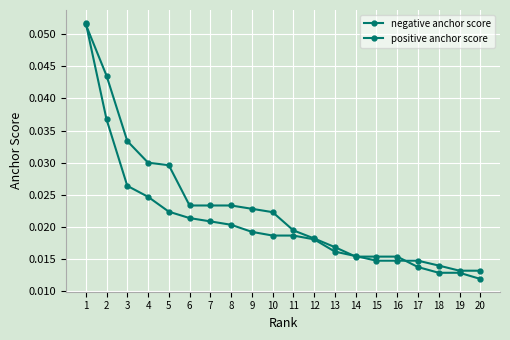

Between which two adjacent categories do negative anchor score and positive anchor score first intersect?

1 and 2